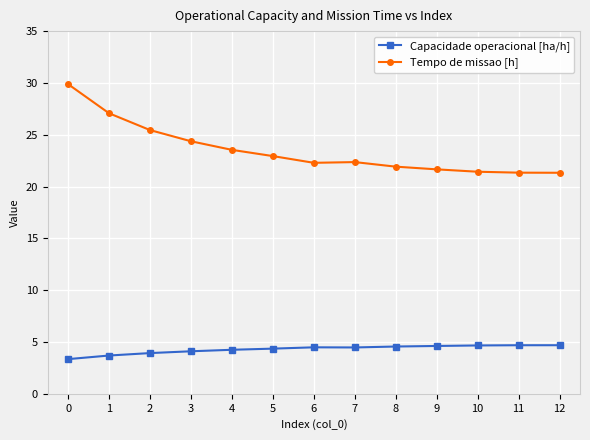

Rank the series at 8 from lowest to highest value.

Capacidade operacional [ha/h], Tempo de missao [h]